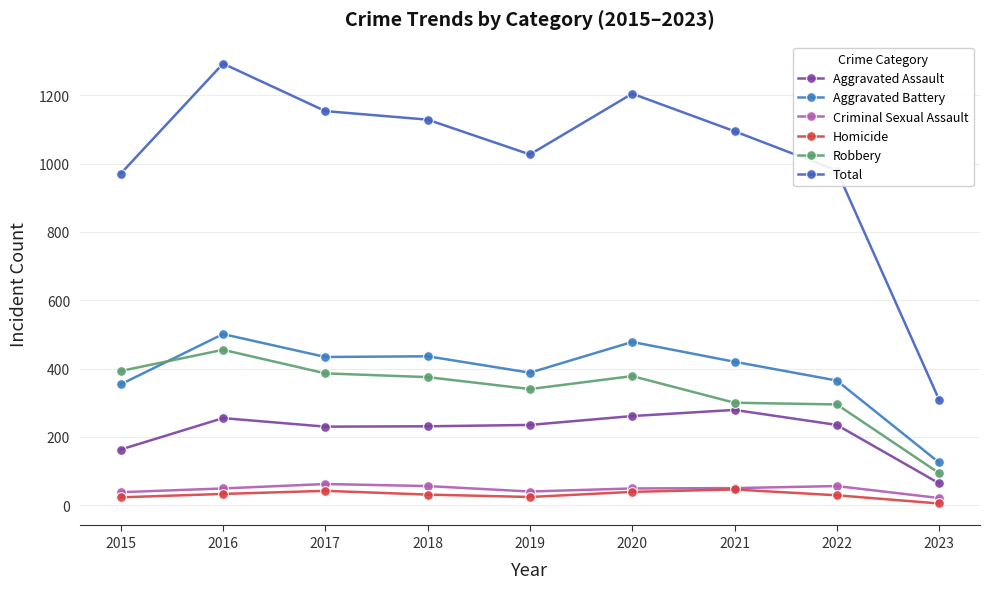

True or false: Robbery has a value of 449 at 2022.

False